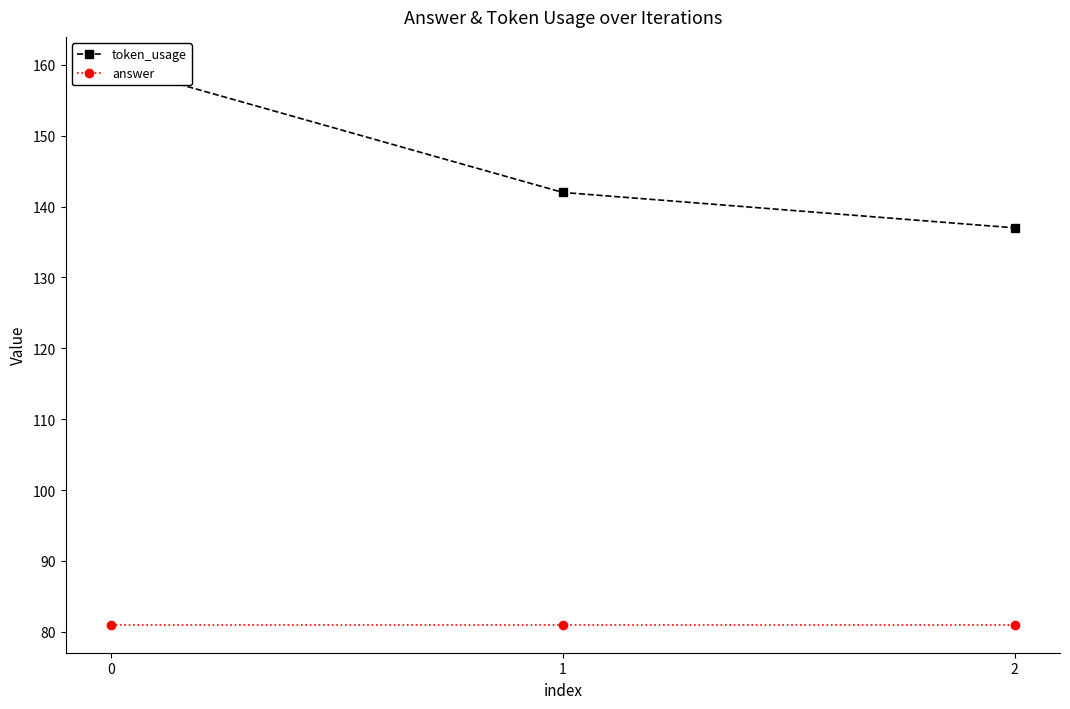

How many categories are shown in the chart?

3